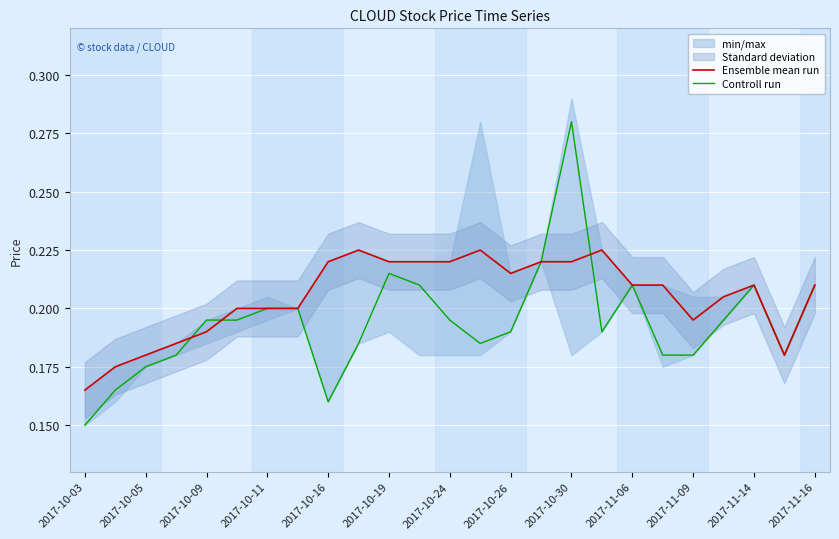

At which label is Ensemble mean run closest to 0?

2017-10-03